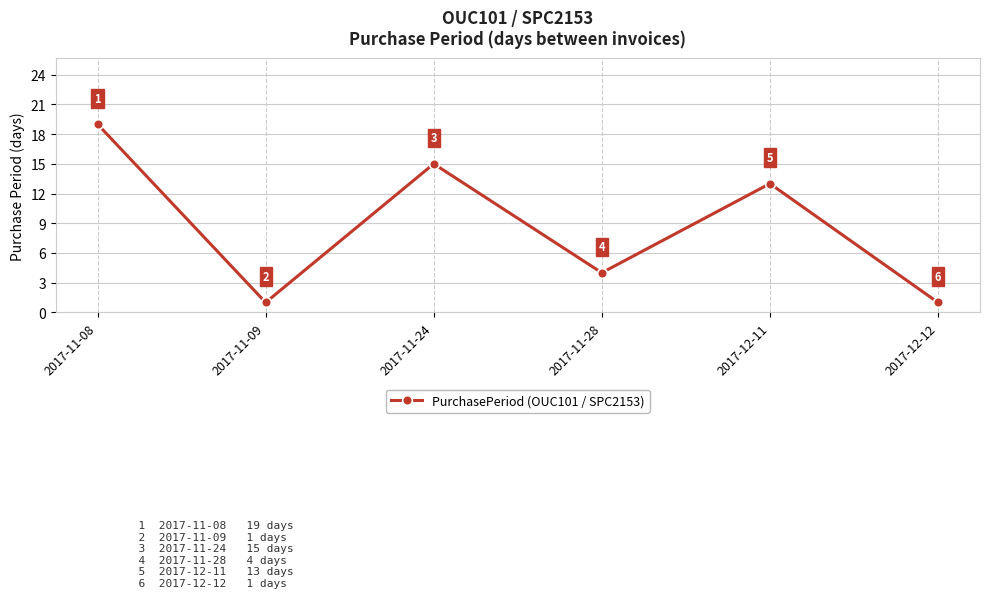

Read the value at 2017-11-09.

1